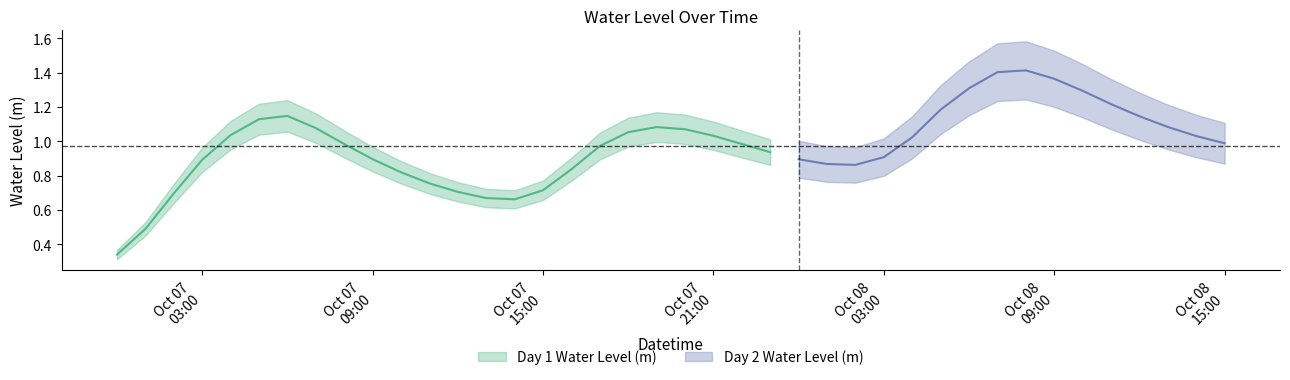

Where is the first local minimum?

2023-10-07 14:00:00